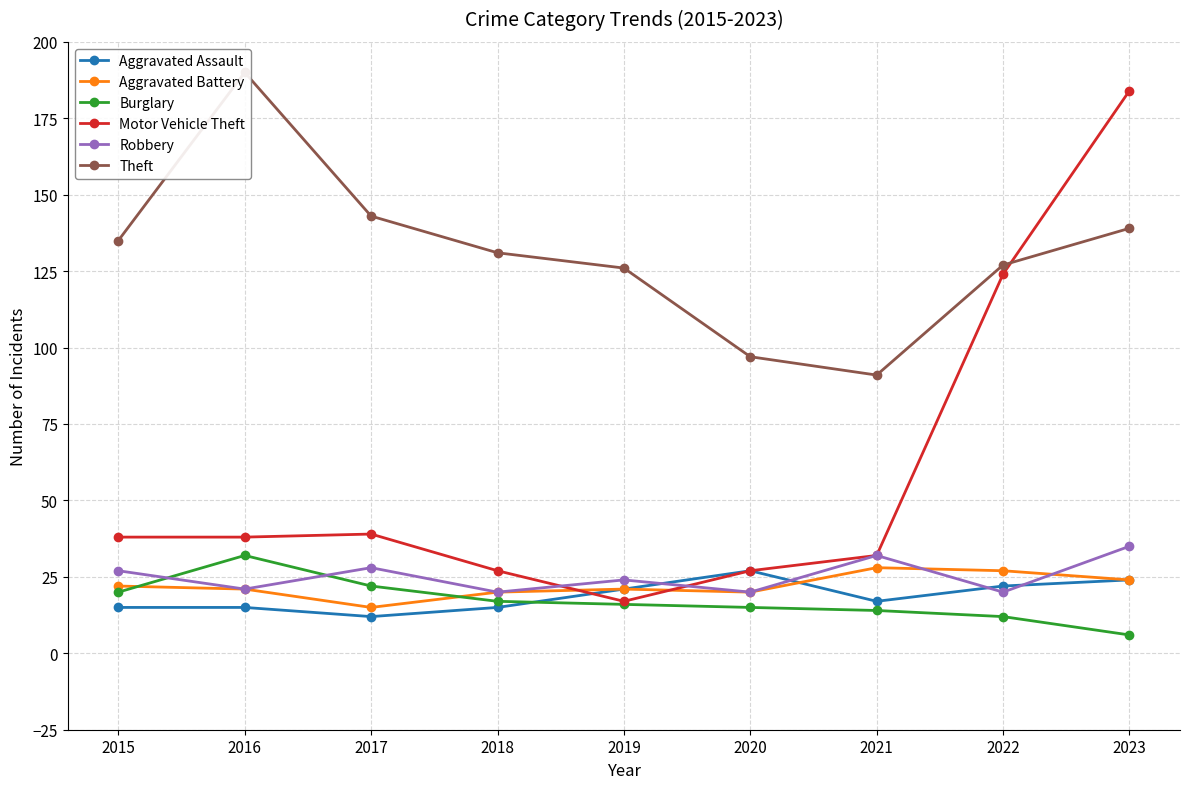

True or false: Theft has more than 2 interior local peaks.

False